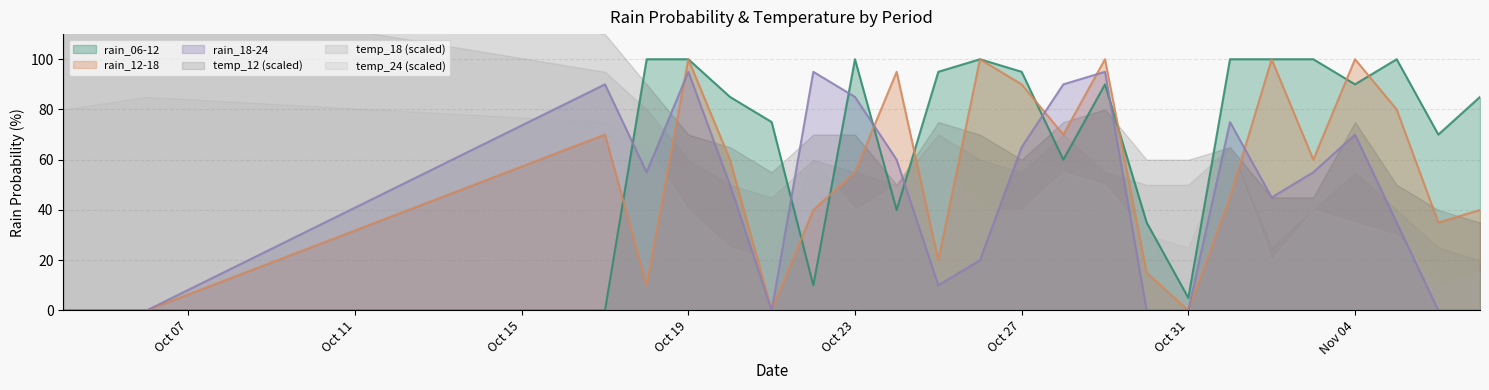

Is it true that rain_12-18 equals 156 at Oct 27?

False